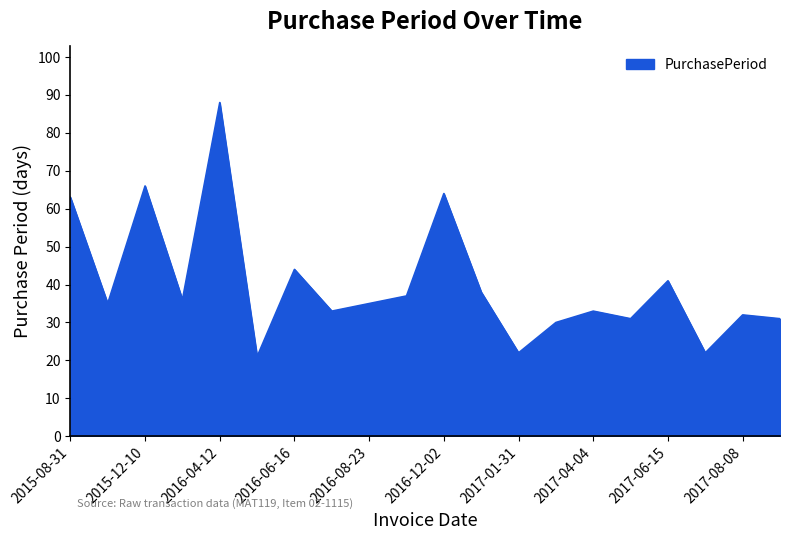

What is the difference between the maximum and minimum values?

67